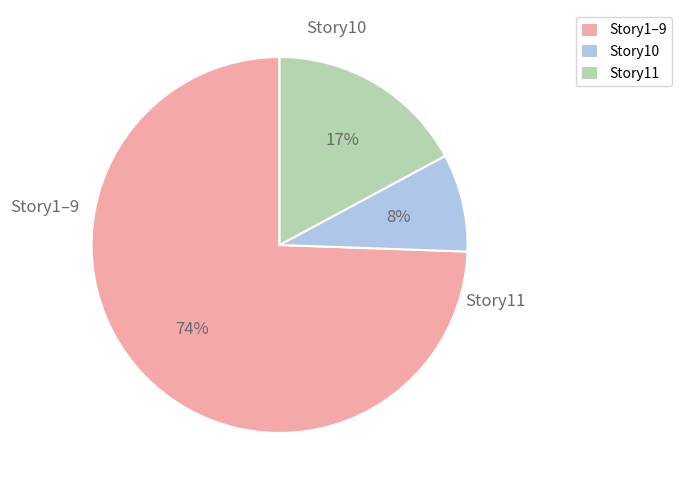

To the nearest percent, what is the combined percentage of Story11 and Story1–9?

92%